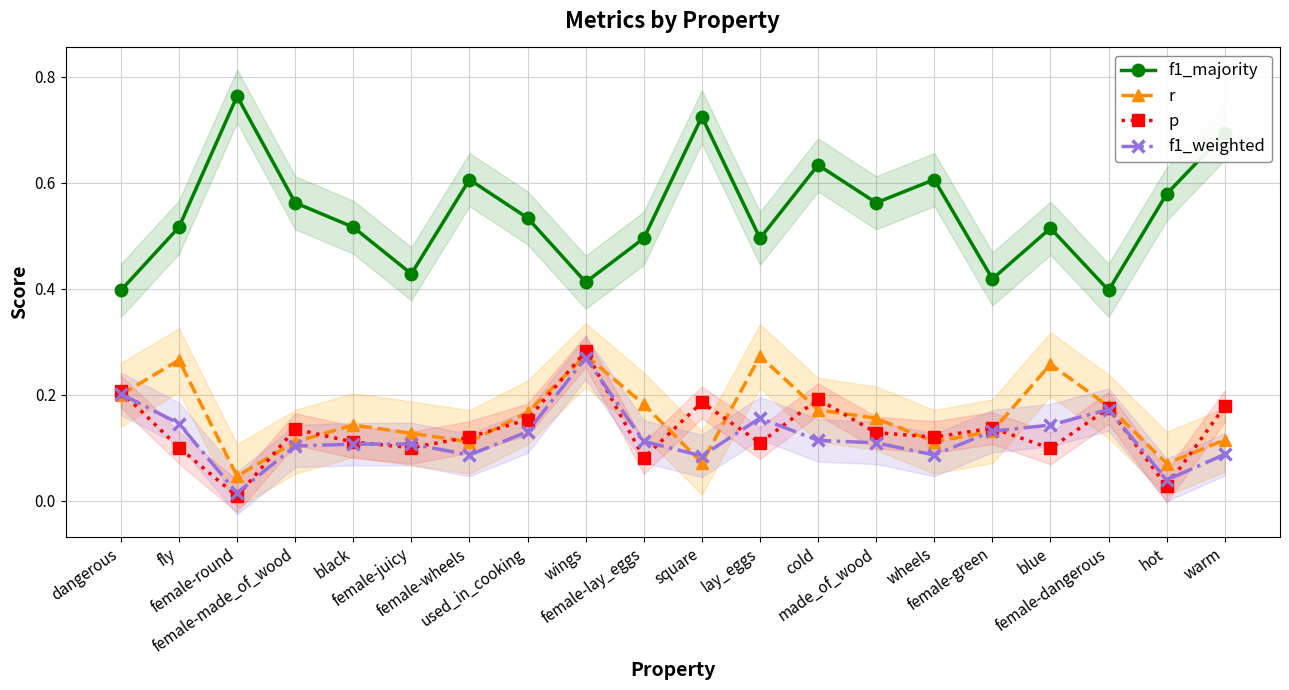

At which category is the sum across all series the highest?

wings